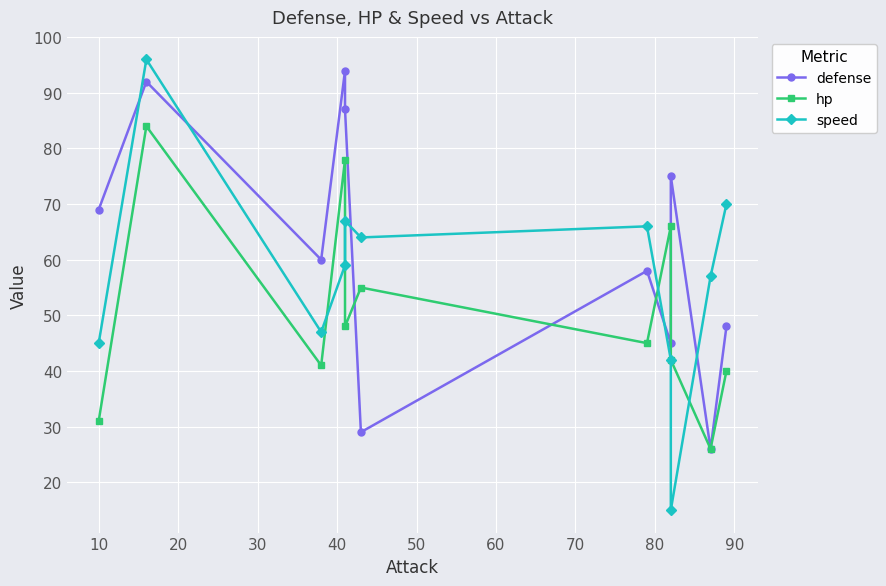

In speed, how many points are lower than both neighbors (excluding endpoints)?

3